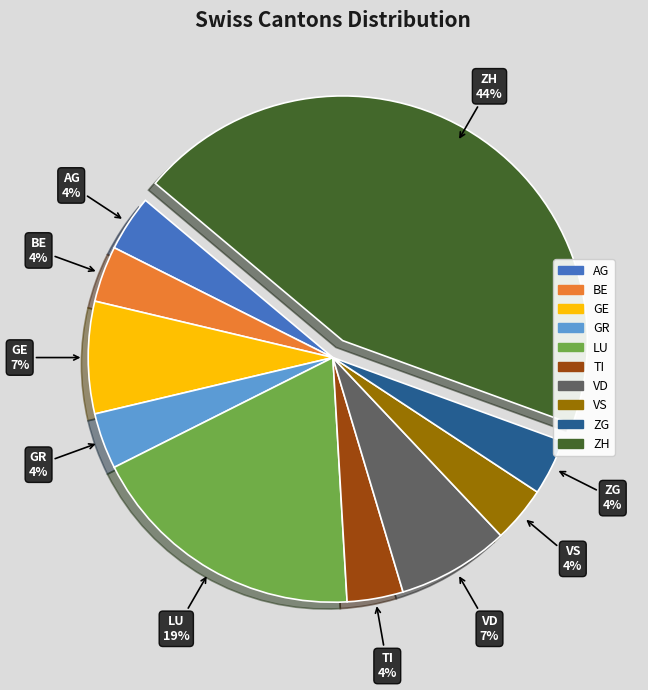

To the nearest percent, what portion does TI represent?

4%